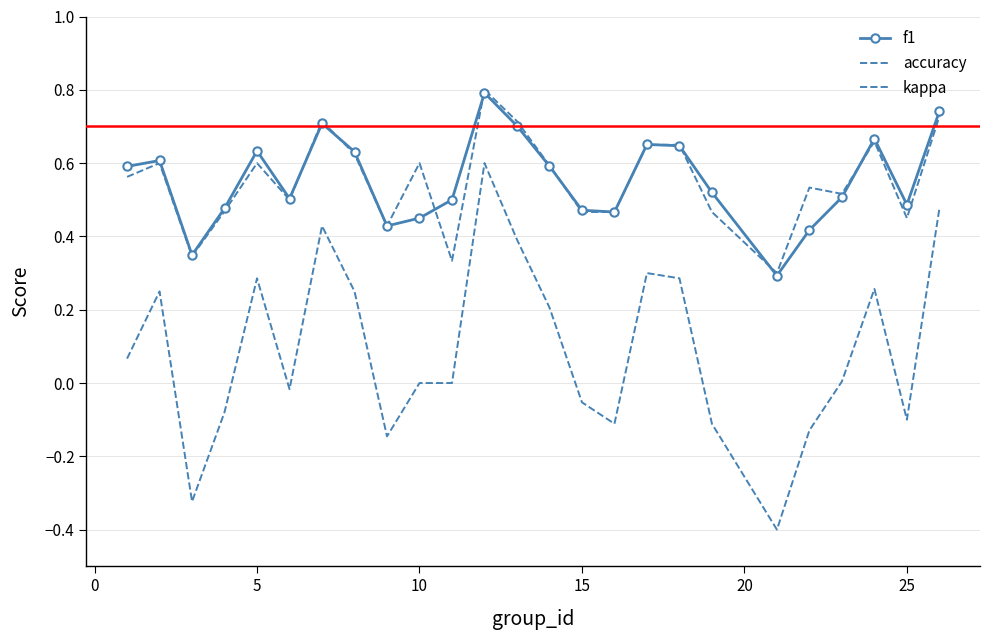

Count the number of data series in this chart.

3